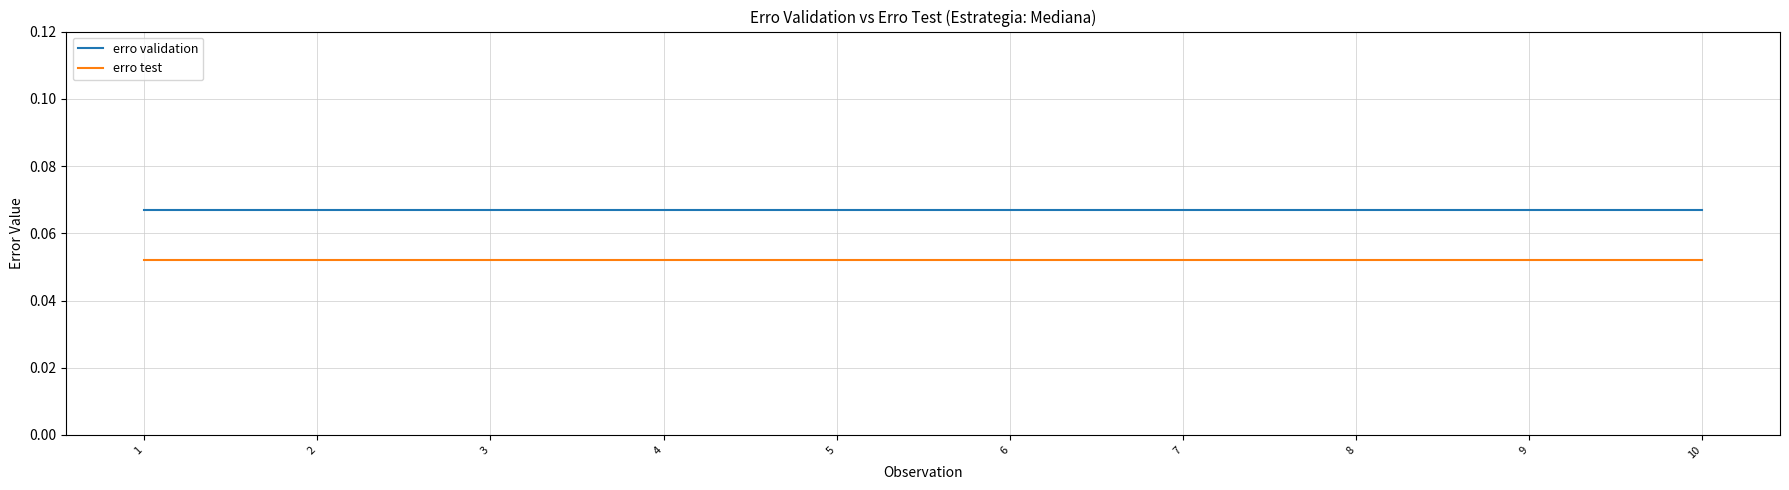

Which series has the largest total across all categories?

erro validation